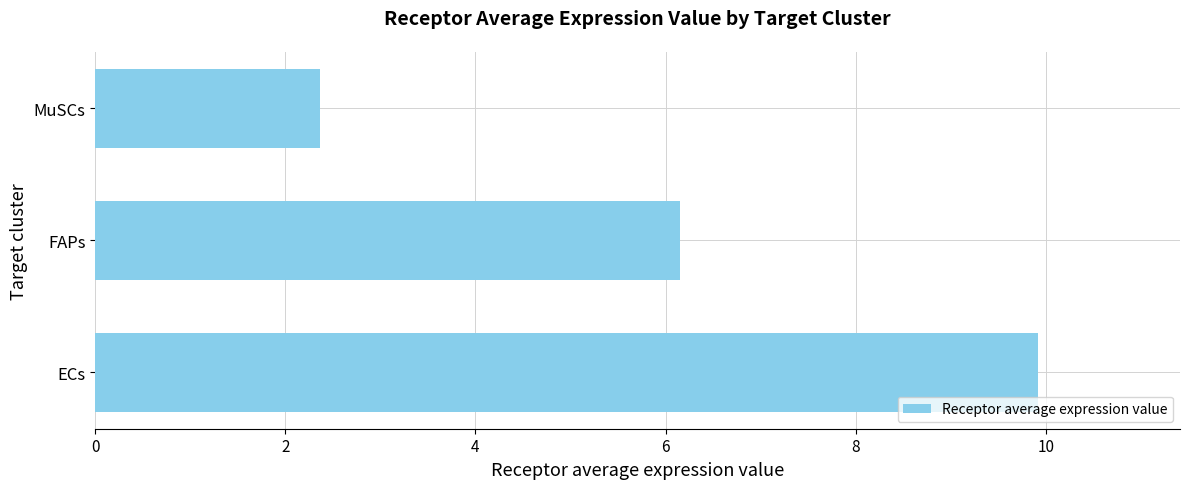

At which category does the chart reach its minimum across all series?

MuSCs